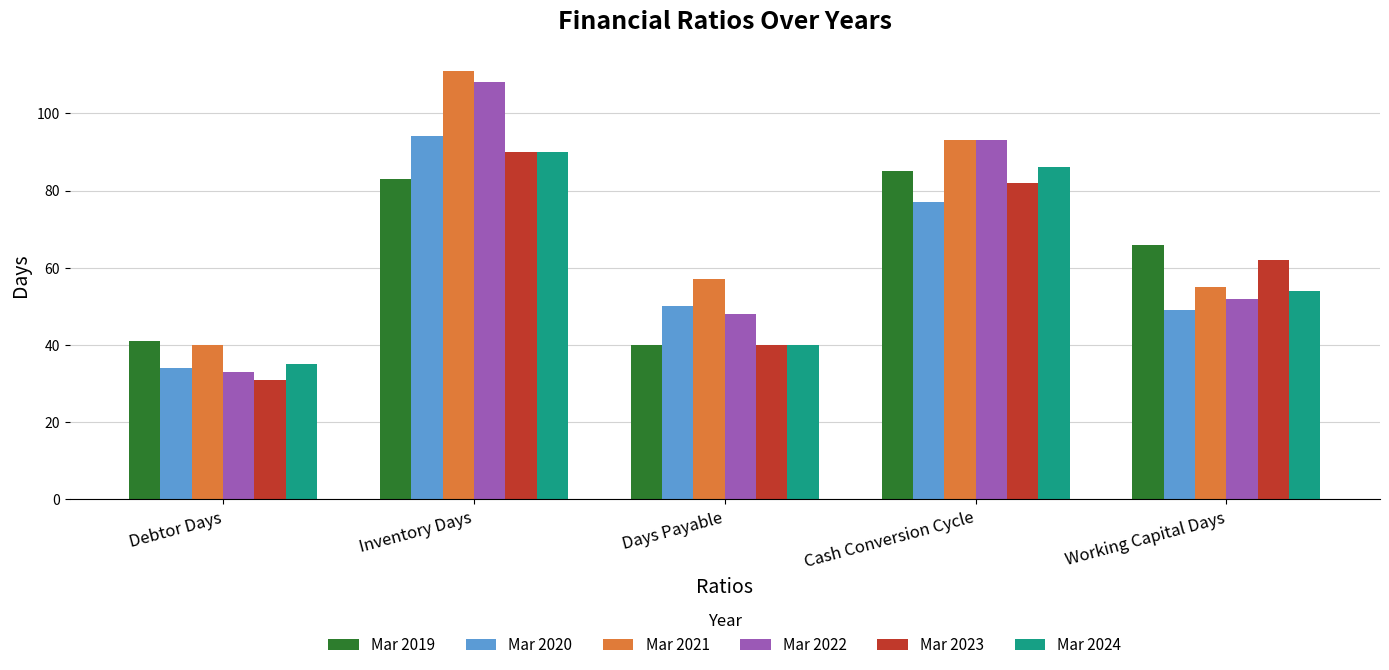

At how many categories does at least one series exceed 89?

2